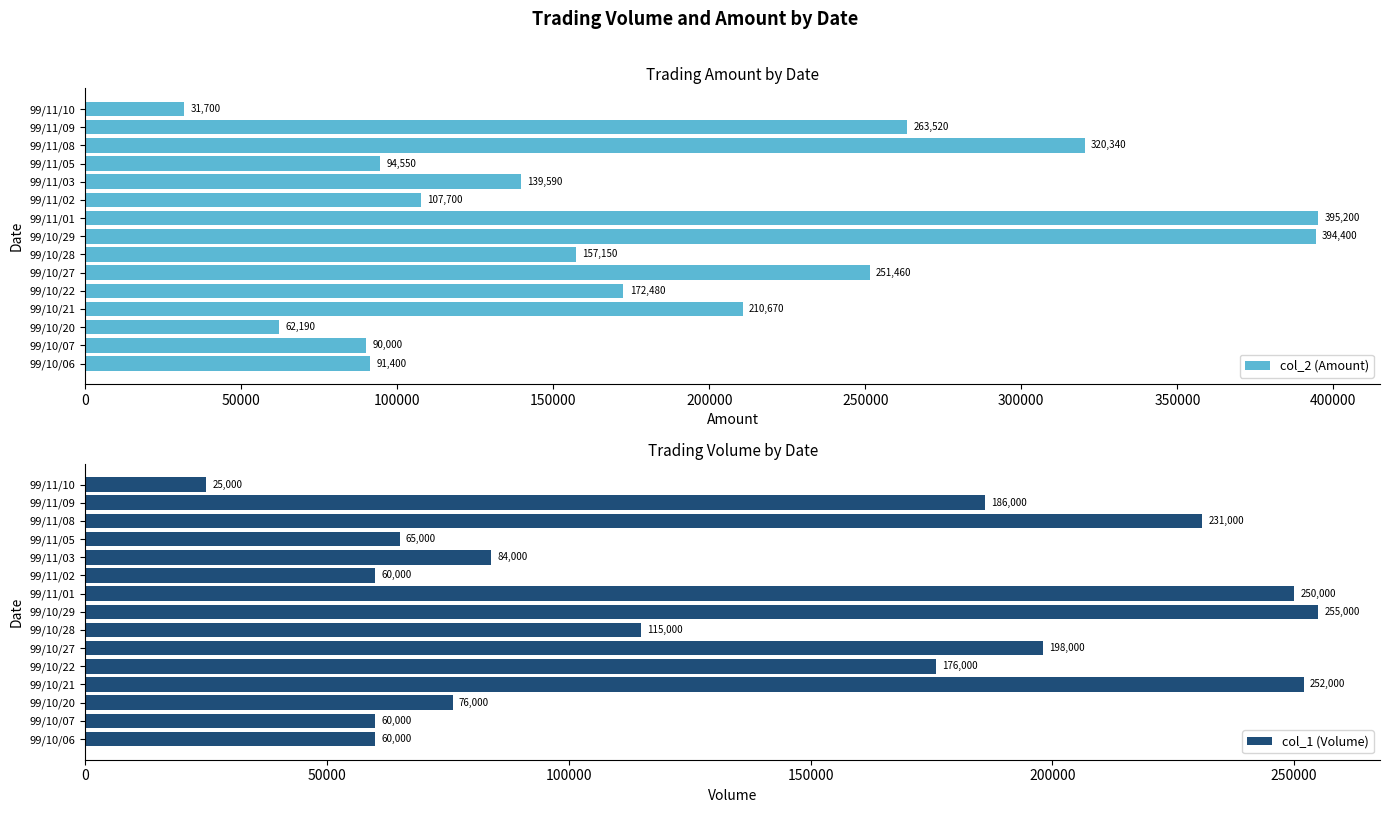

How many values in the col_2 (Amount) series are below 157150?

7